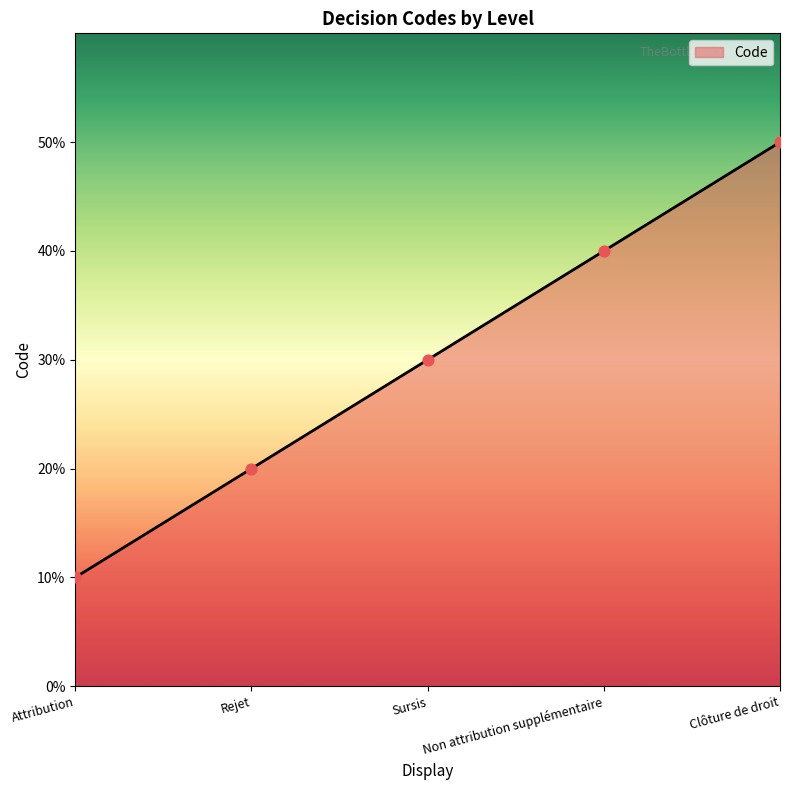

Between Rejet and Clôture de droit, which is larger?

Clôture de droit